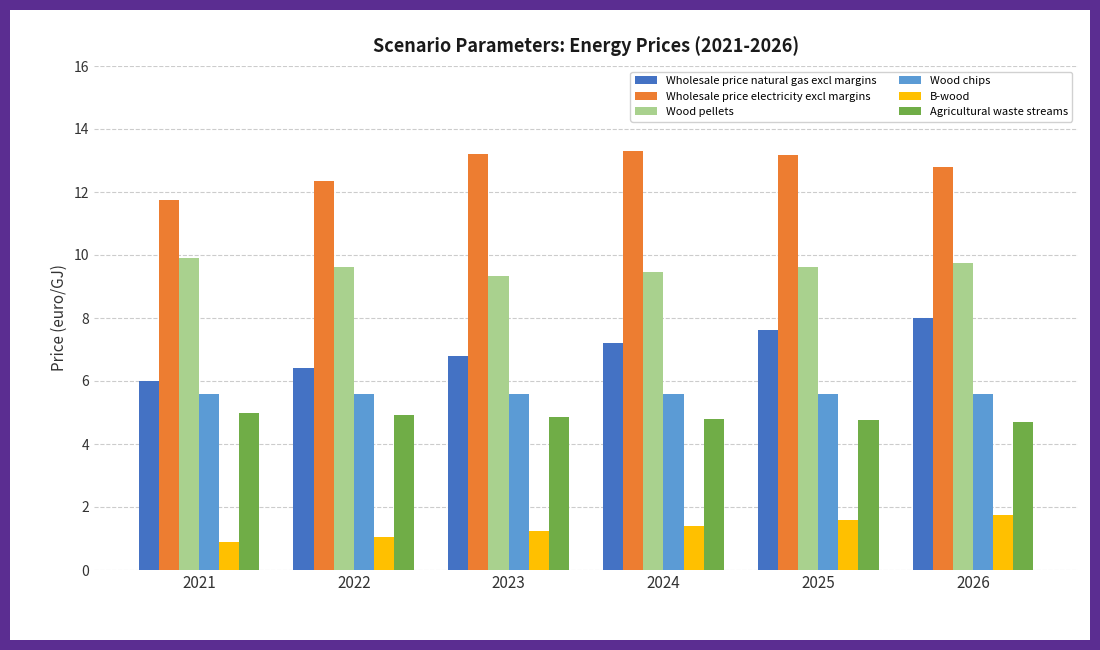

At how many categories does at least one series exceed 10?

6